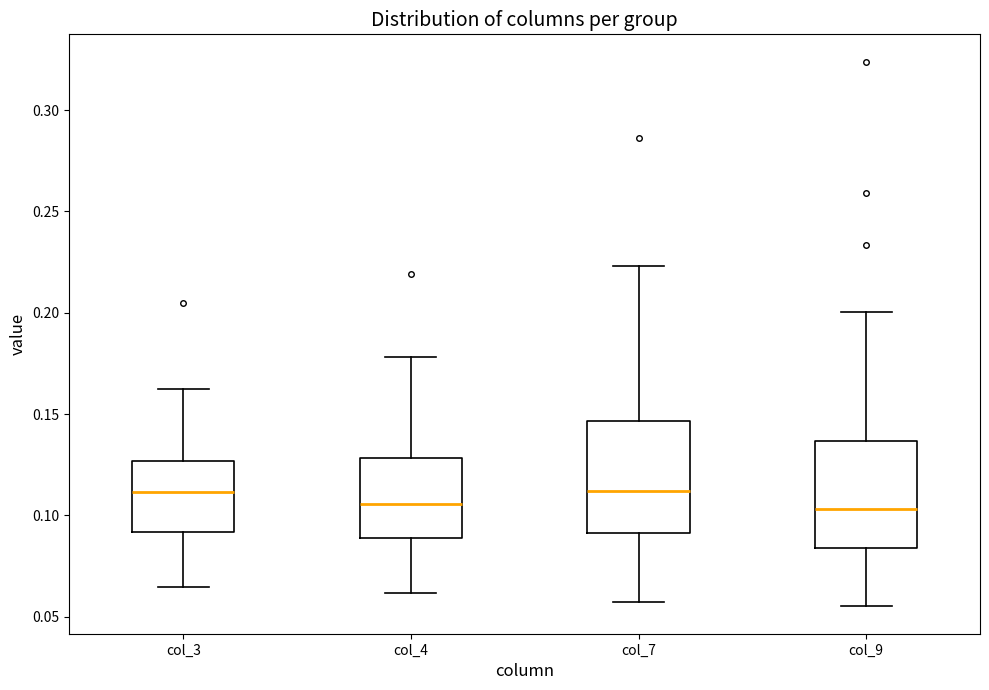

Where does the median line of the box for col_3 sit on the y-axis? The values are not printed on the chart, so give them approximately, as read against the axis.

0.110